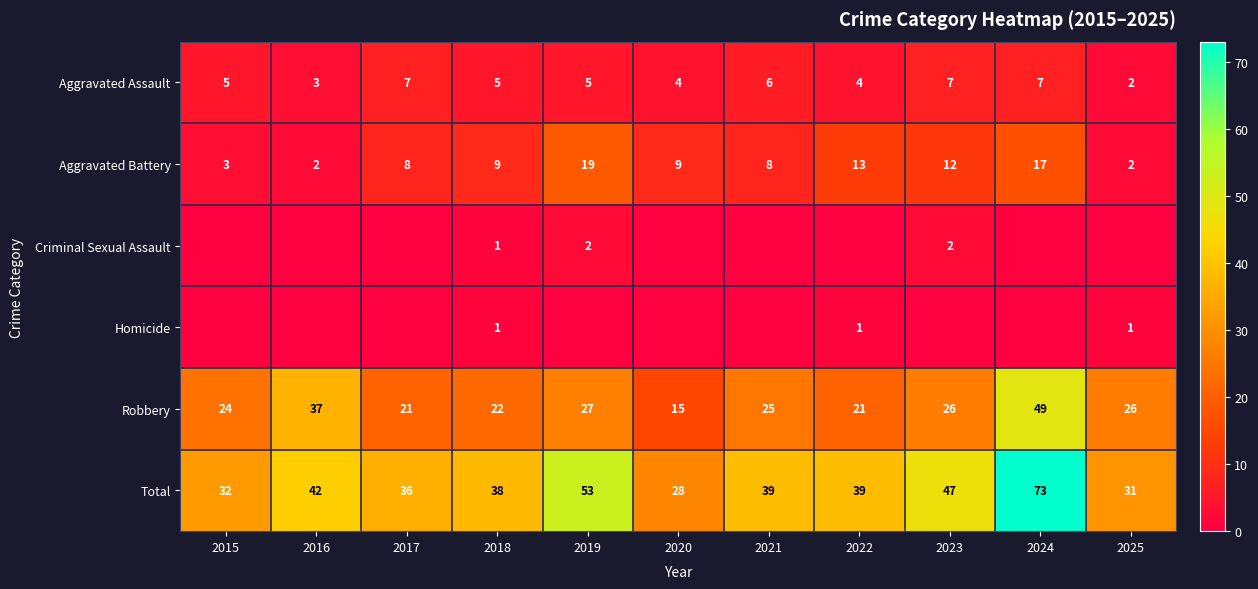

What is the average value of the Robbery series?

27